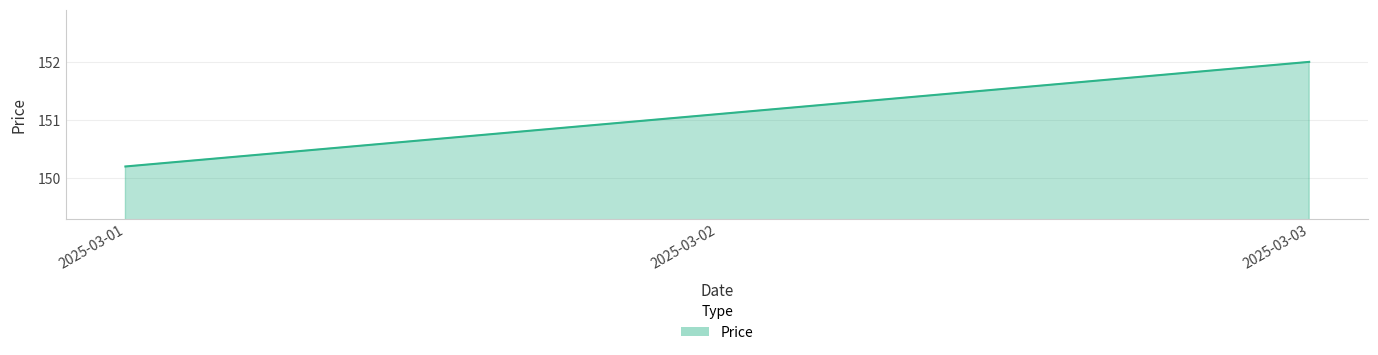

How many categories are shown in the chart?

3